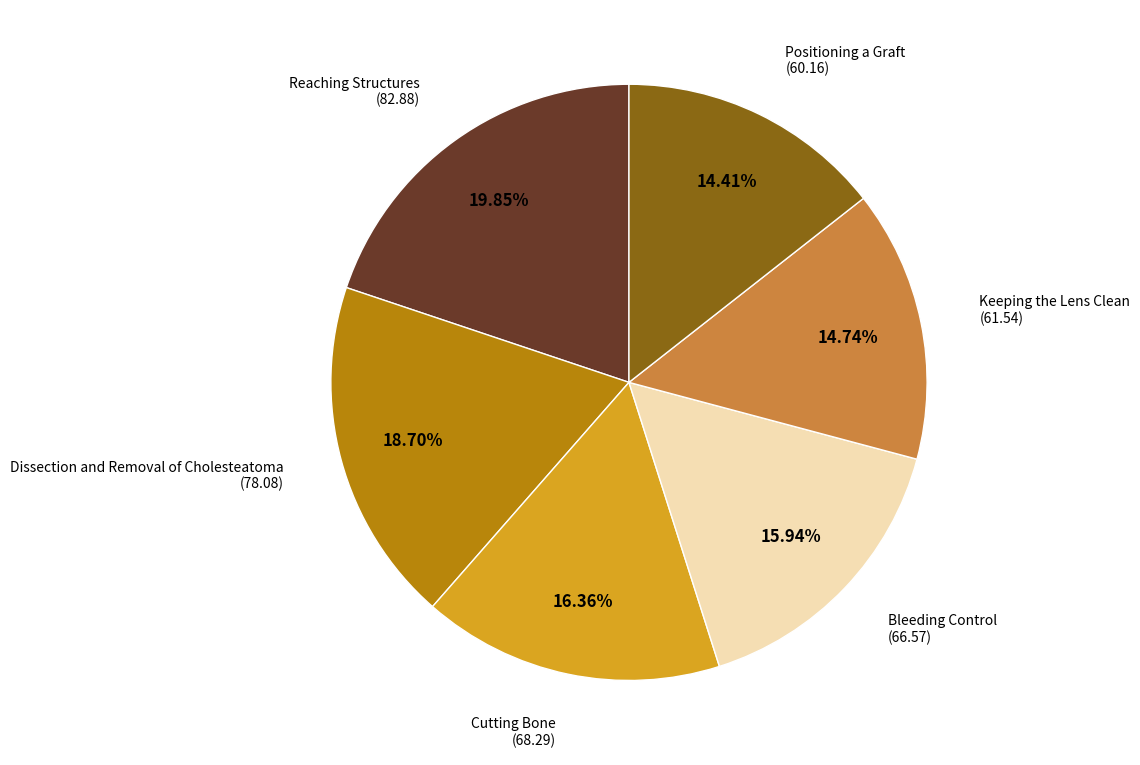

Which category has the biggest portion of the pie?

Reaching Structures